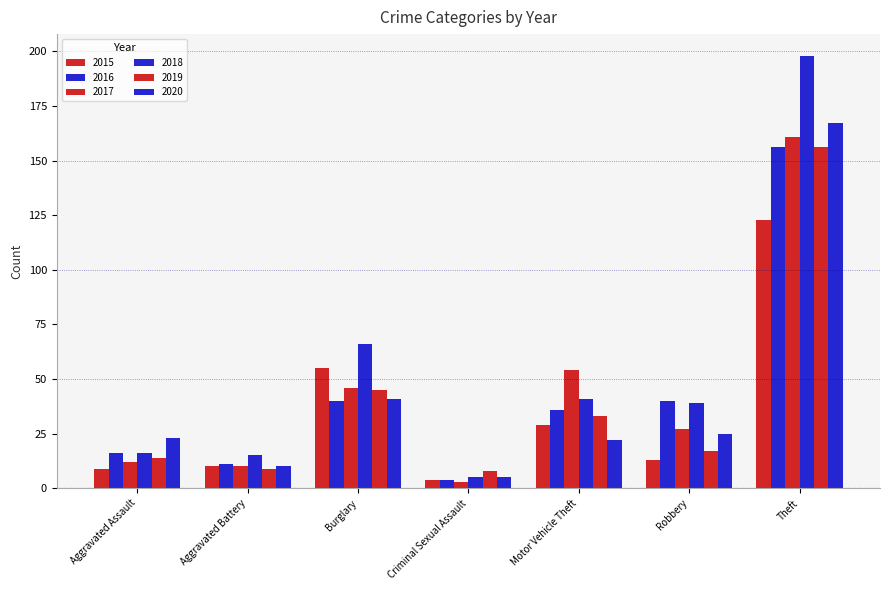

Is it true that 2017 equals 12 at Aggravated Assault?

True